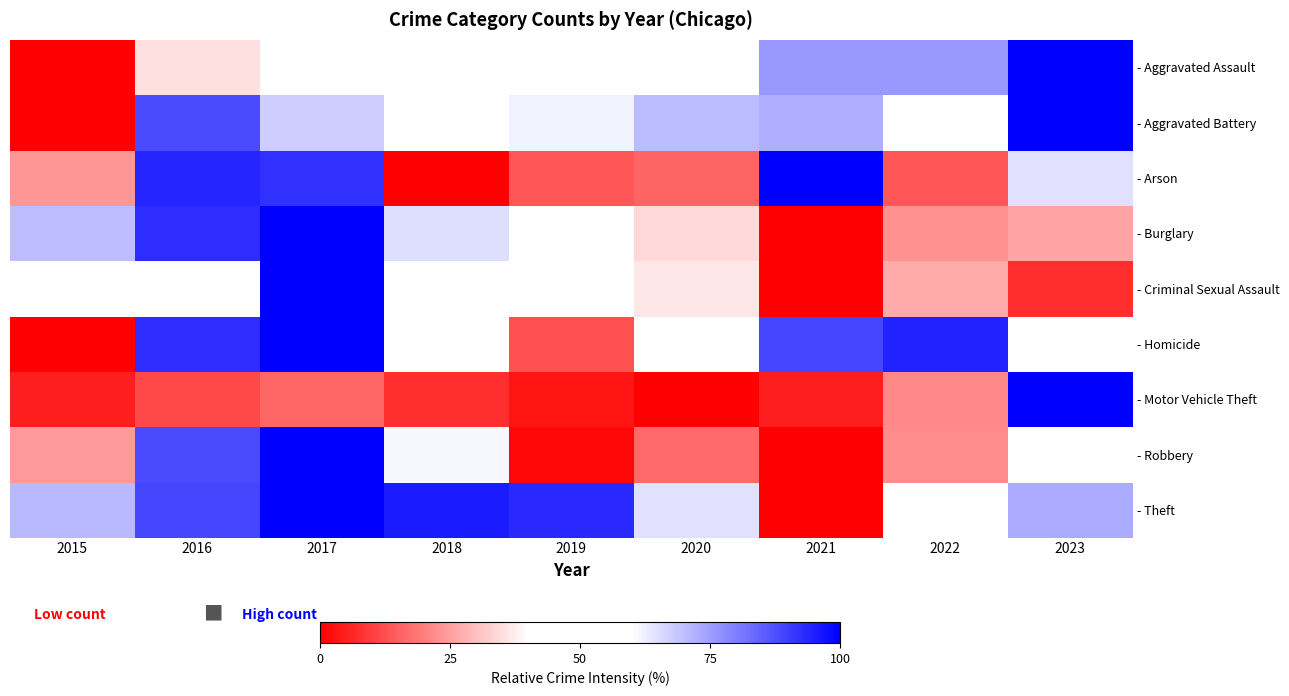

How many distinct data groups are displayed?

9